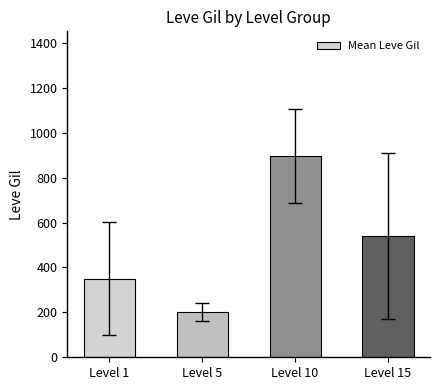

Which category has the lowest value across all series?

Level 5